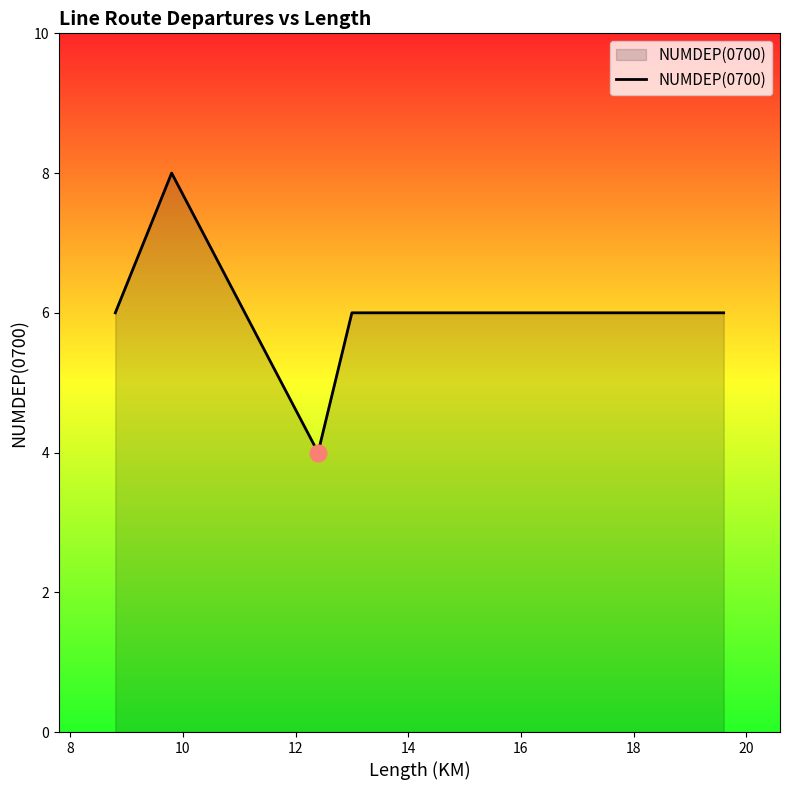

What is the difference between the maximum and minimum values?

4